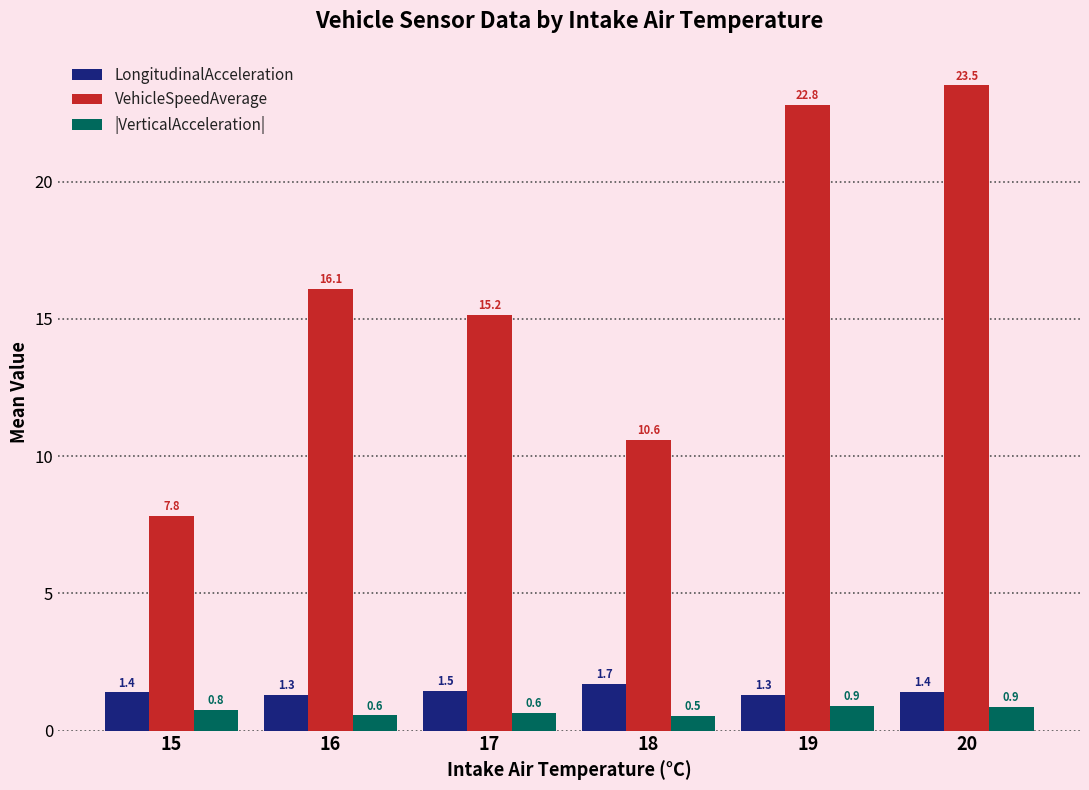

At which label does LongitudinalAcceleration reach its minimum?

19